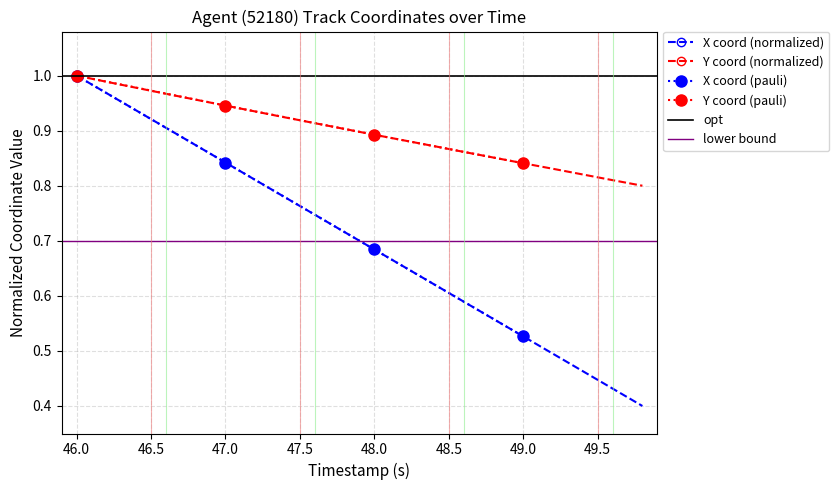

The Y coord (normalized) series shows 0.4 at 47.0. True or false?

False